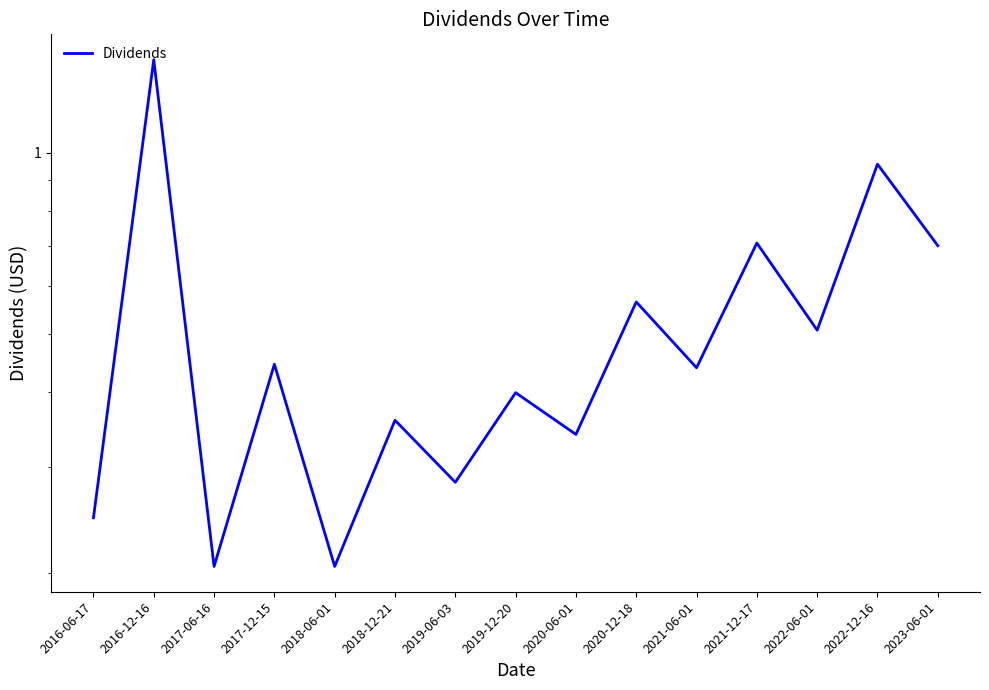

Count the number of categories in the chart.

15